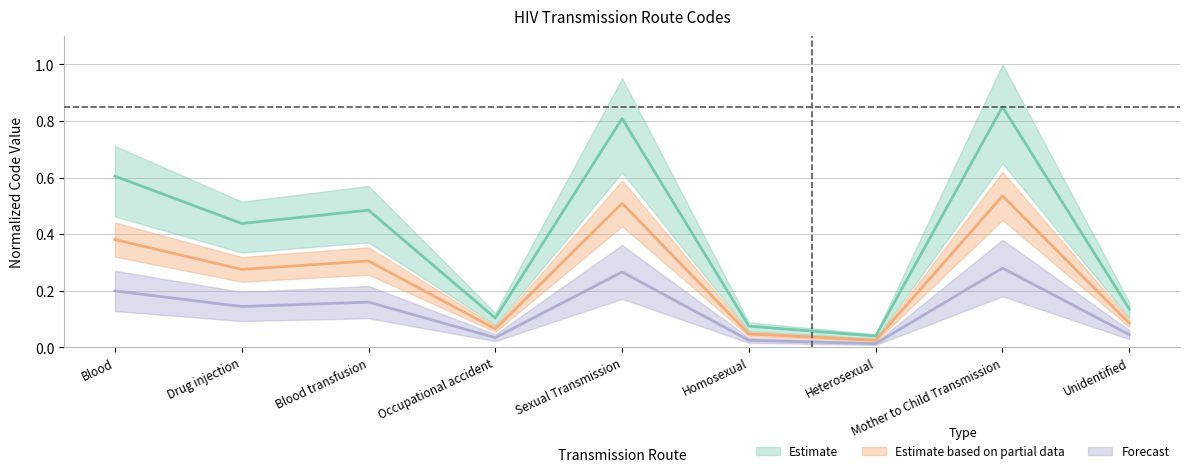

Reading right to left, list all the values displayed in this chart.

0.1	0.8	0.0	0.1	0.8	0.1	0.5	0.4	0.6